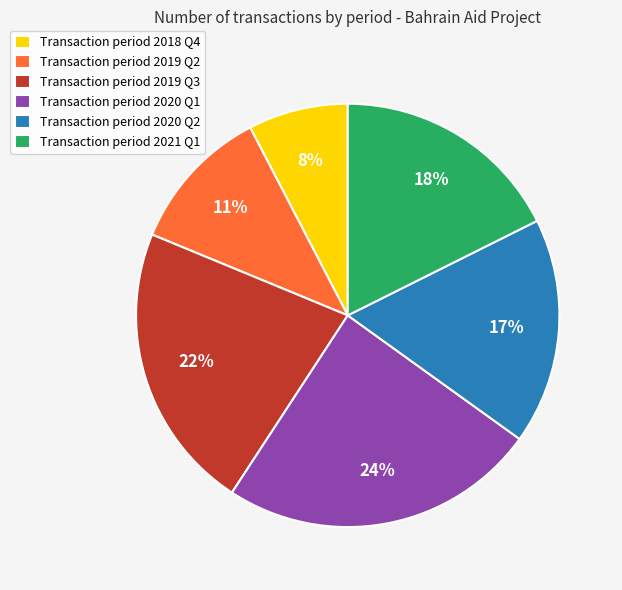

Is there a majority slice in this chart?

No